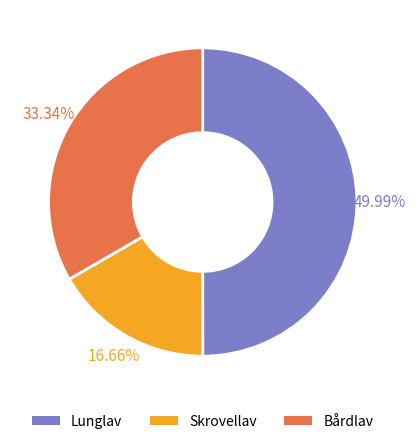

What is the smallest slice in the pie chart?

Skrovellav